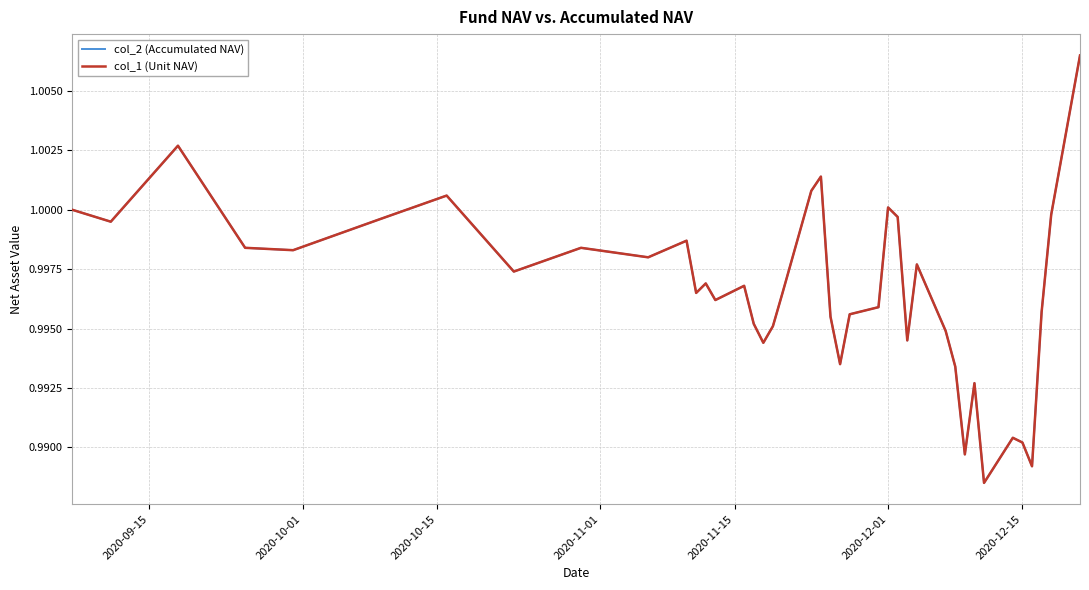

True or false: col_1 (Unit NAV) and col_2 (Accumulated NAV) intersect in this chart.

False